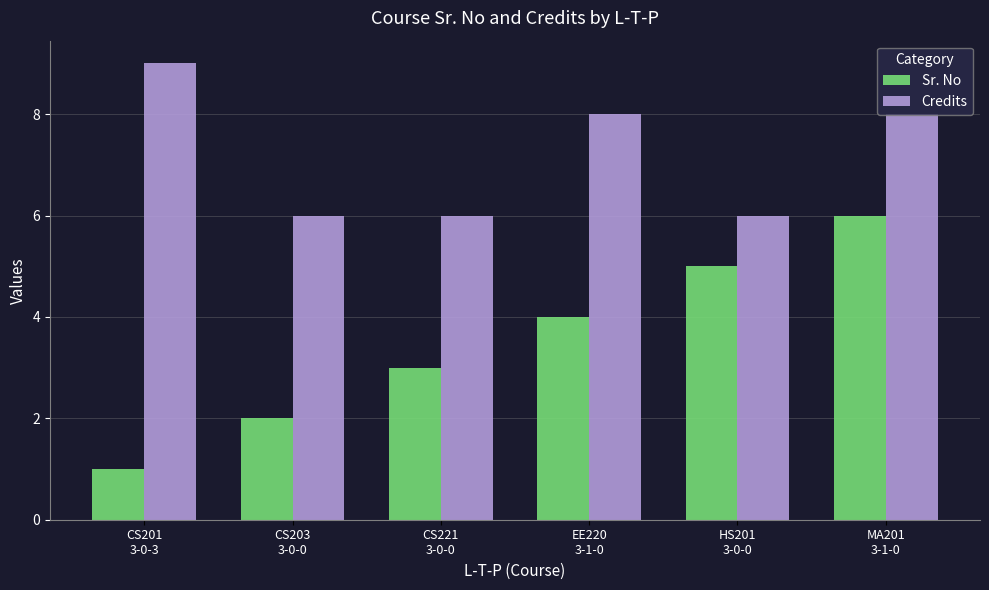

What is the label of the 1st bar from the left?

CS201
3-0-3